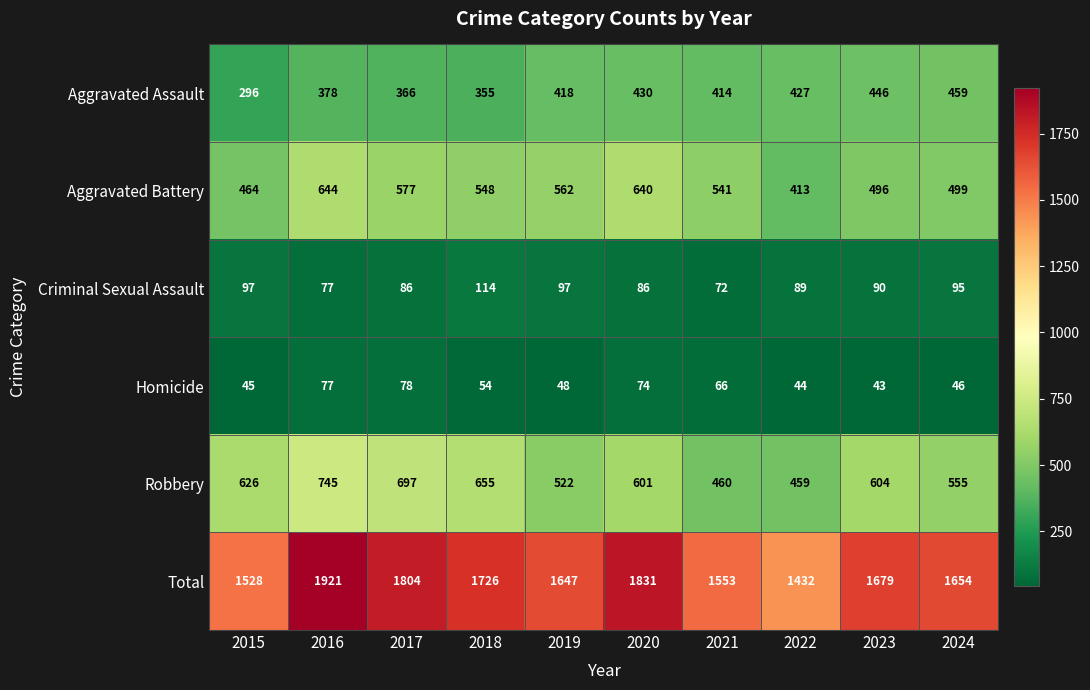

Which series has the largest total across all categories?

Total